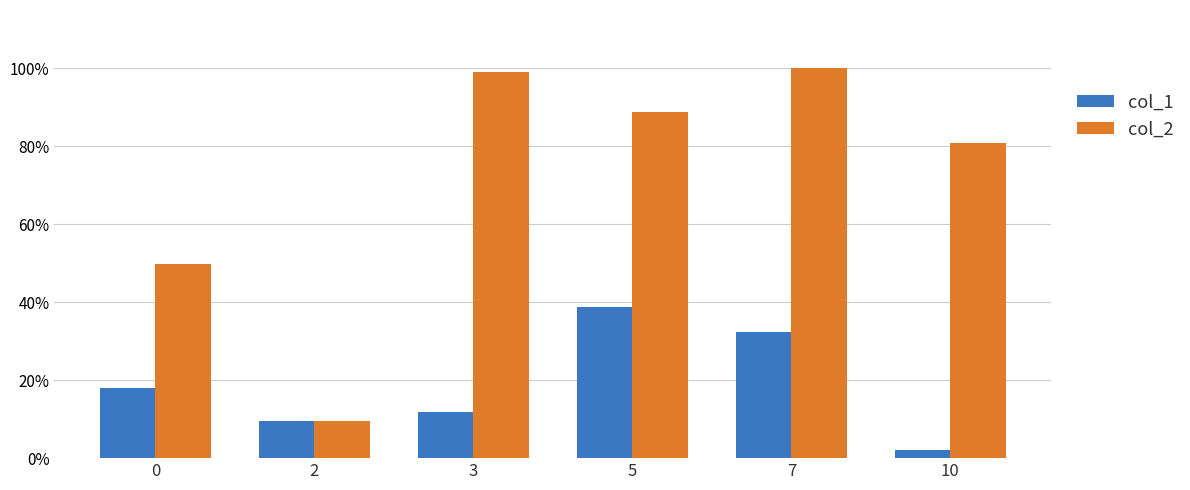

Which series has the largest range (max minus min)?

col_2